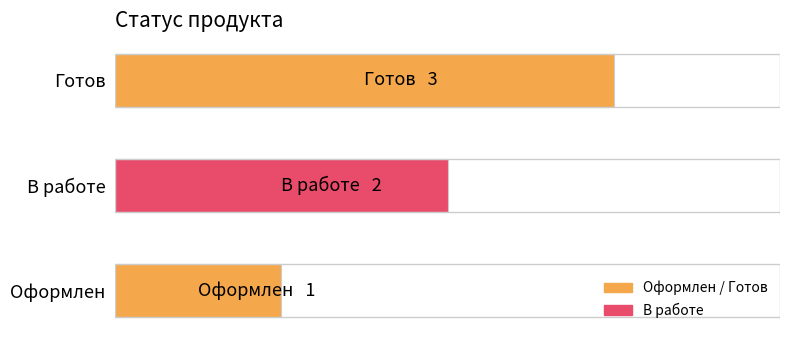

What is the average value?

2